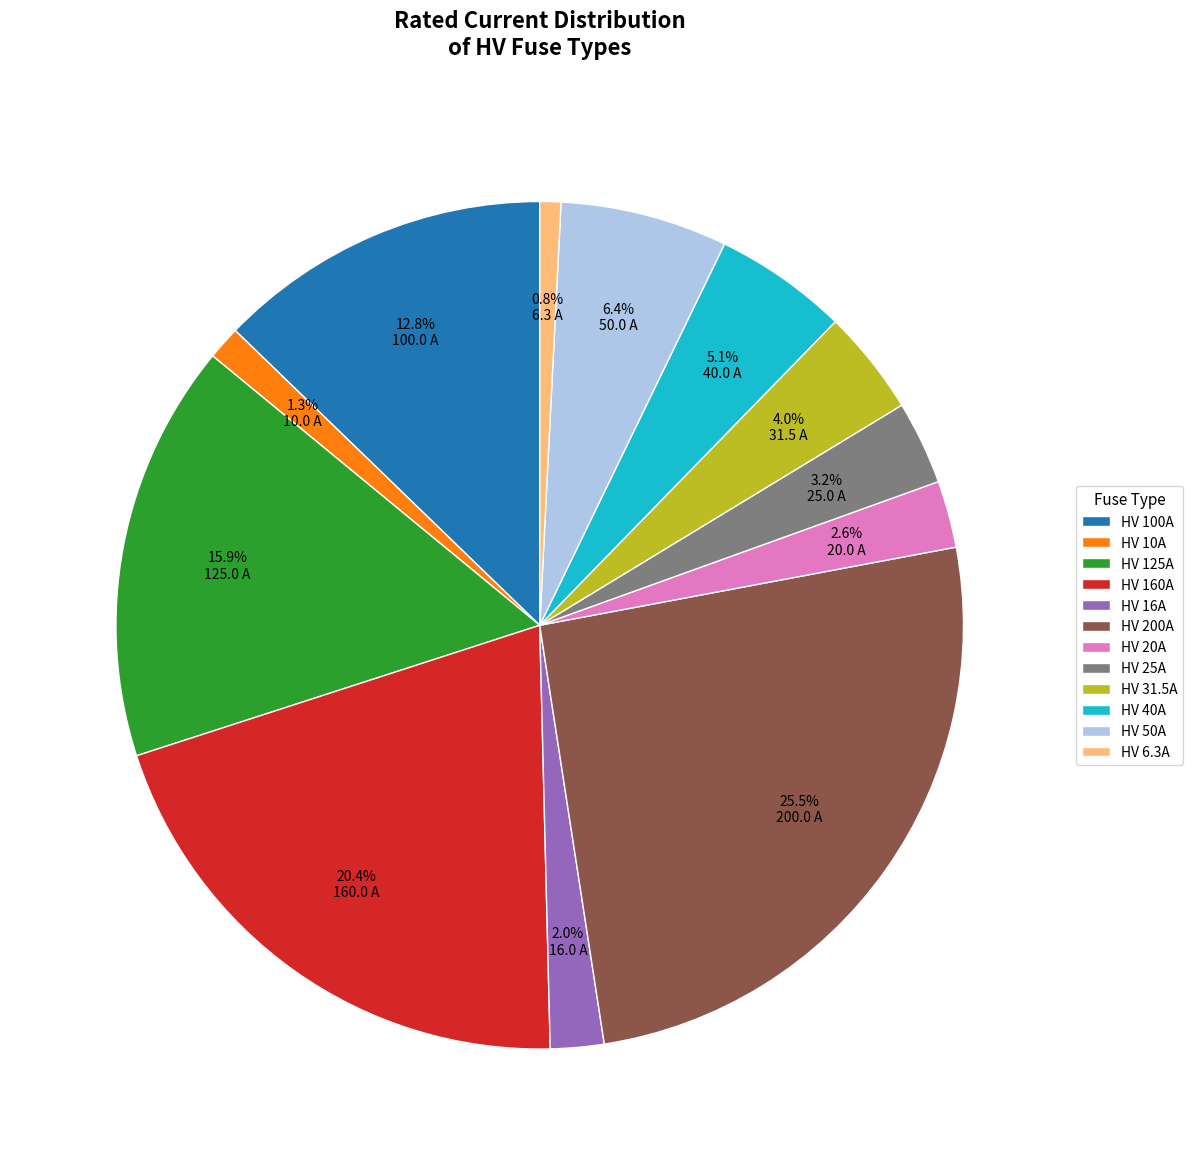

Does HV 10A account for over 50% of the chart?

No